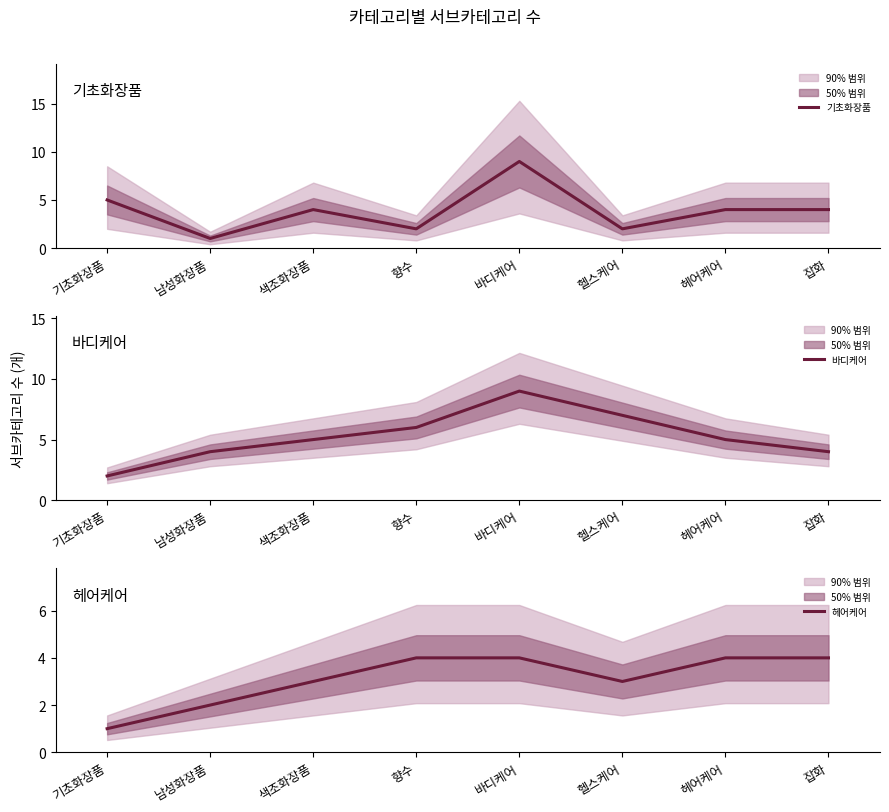

What value does the 헤어케어 series have at 기초화장품?

1